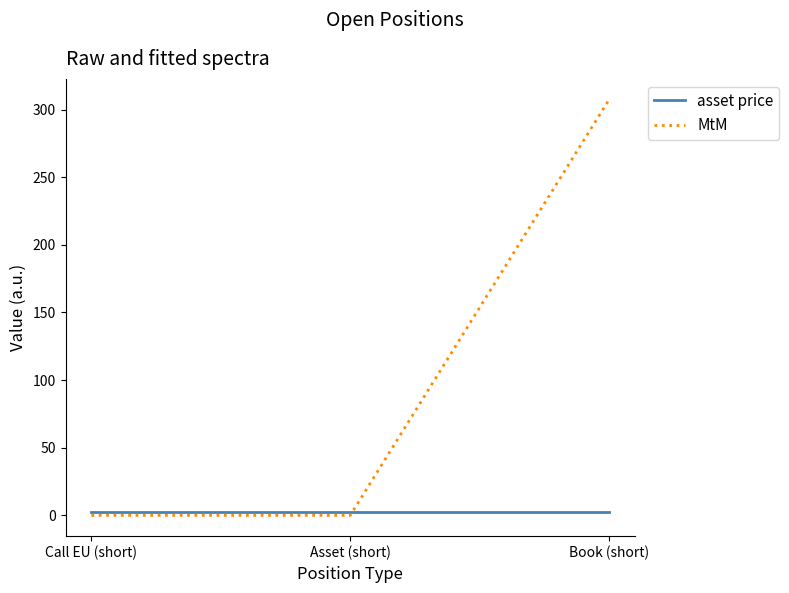

List the series in order of their overall mean, highest first.

MtM, asset price